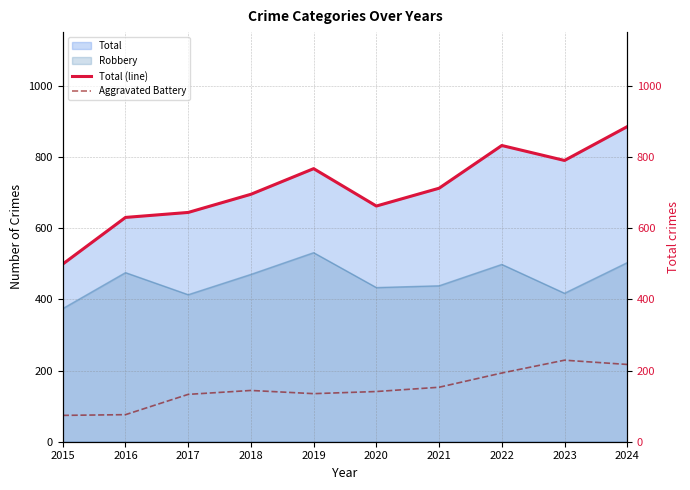

How many interior local valleys does the Total (line) series have?

2